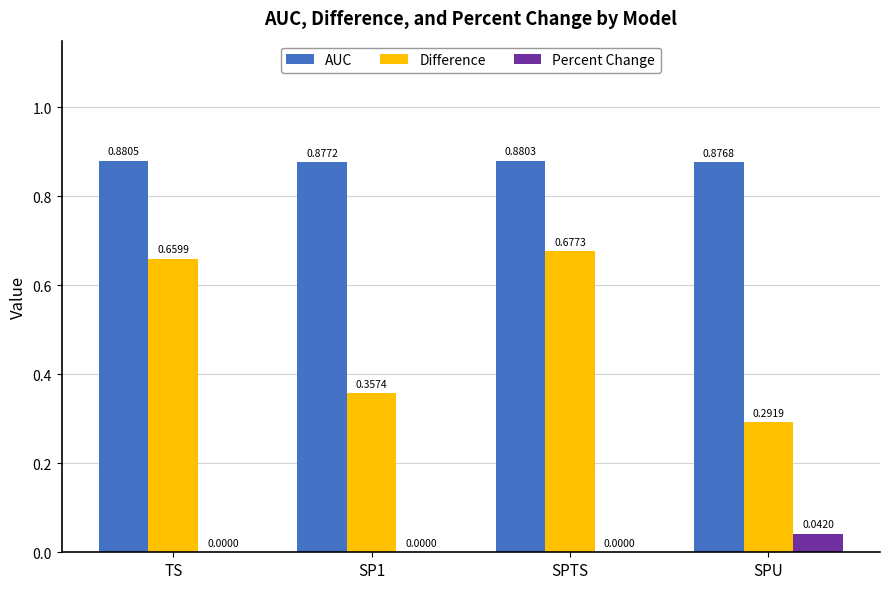

At which category does the chart reach its peak across all series?

TS